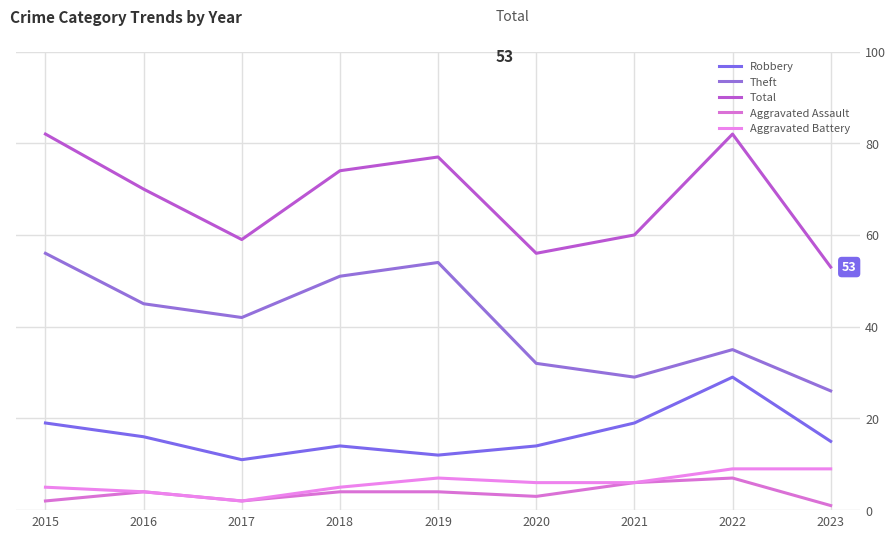

At which category does the chart reach its peak across all series?

2015